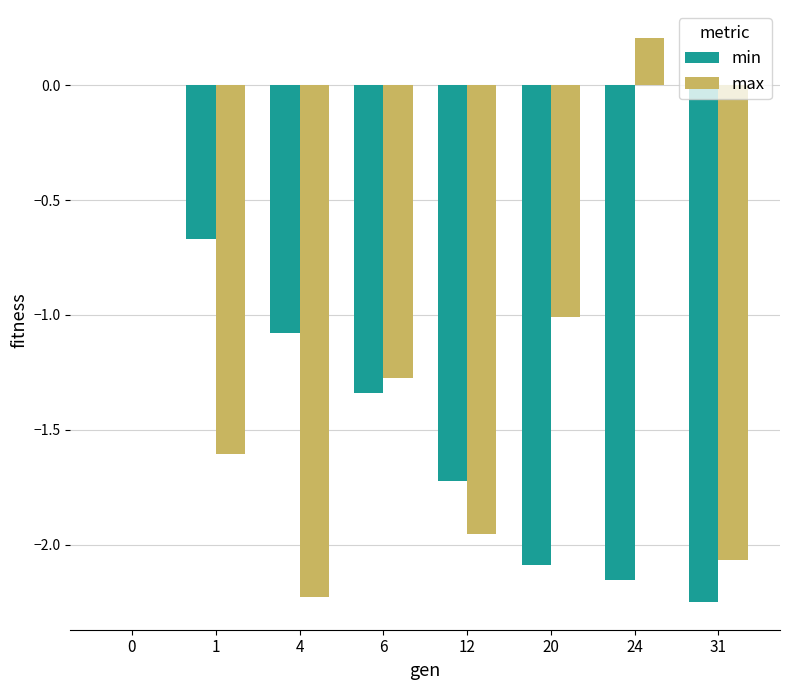

What is the total value across all series at 6?

-2.6